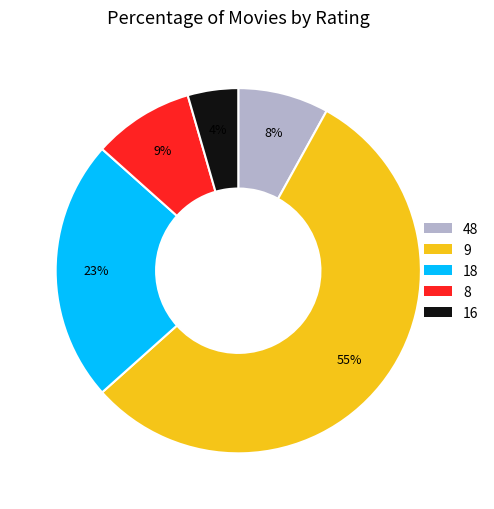

Rank the categories by value from lowest to highest.

16, 48, 8, 18, 9